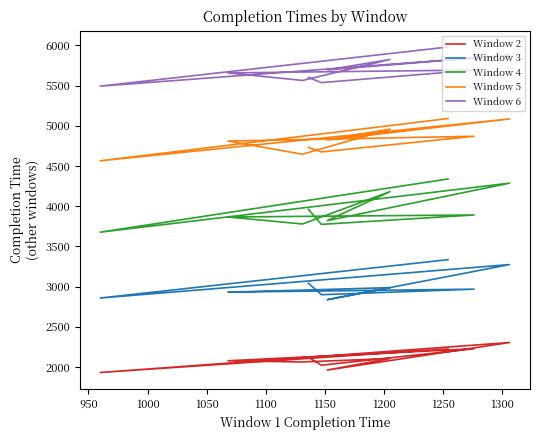

The Window 5 series shows 4824 at 1050. True or false?

True